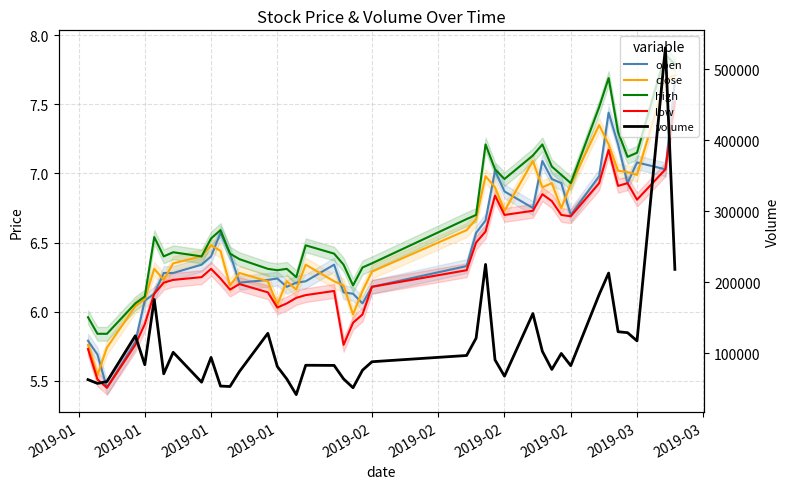

What are all the series names shown in the legend?

open, close, high, low, volume